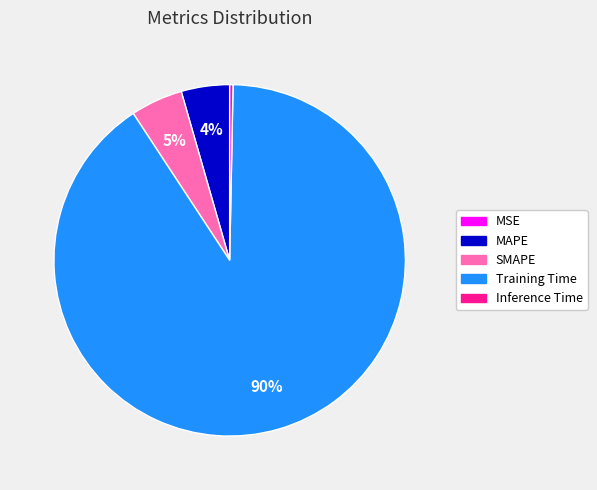

Which has a higher value, Inference Time or SMAPE?

SMAPE